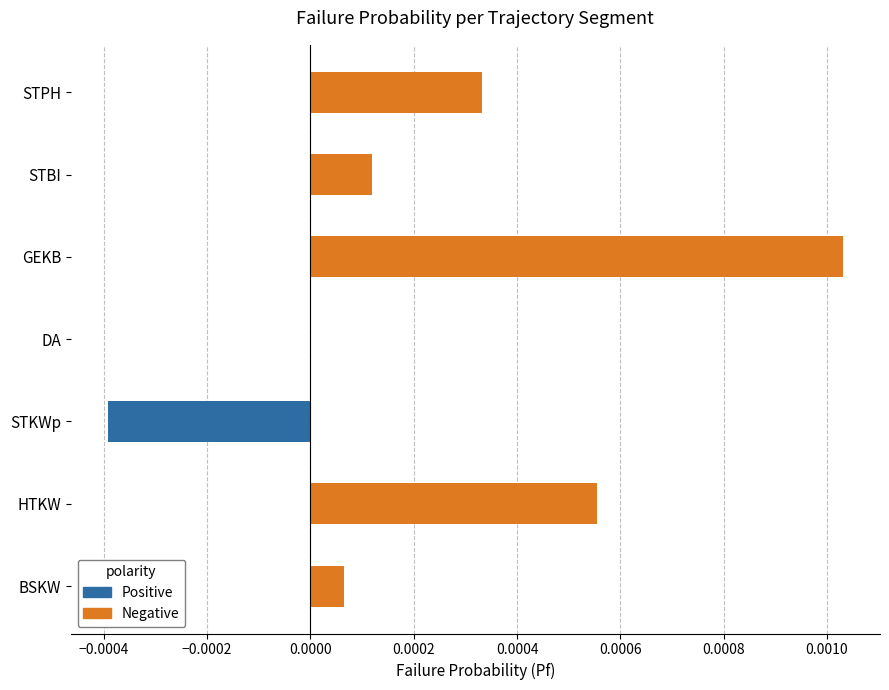

Are the bars horizontal?

Yes